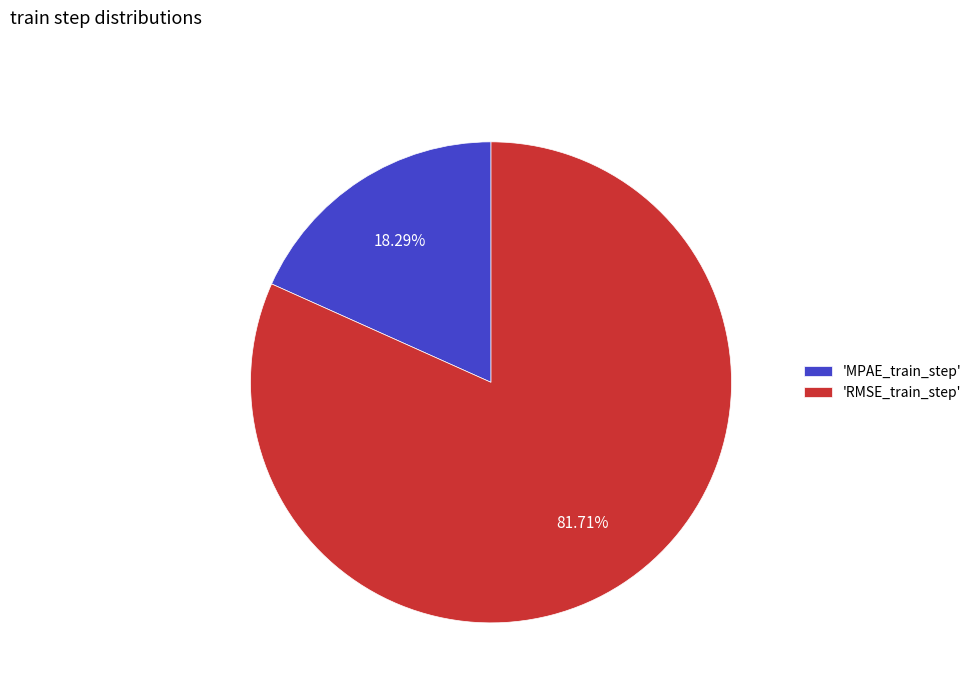

Which has a higher value, 'RMSE_train_step' or 'MPAE_train_step'?

'RMSE_train_step'